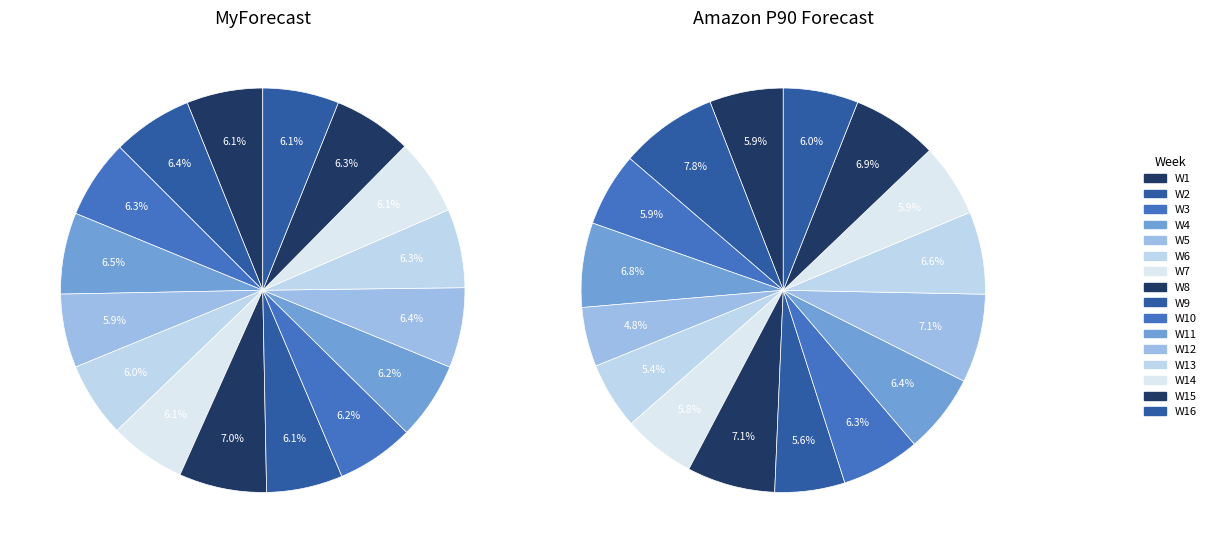

Combined, what portion of the pie is W9 and W3?

12.4%